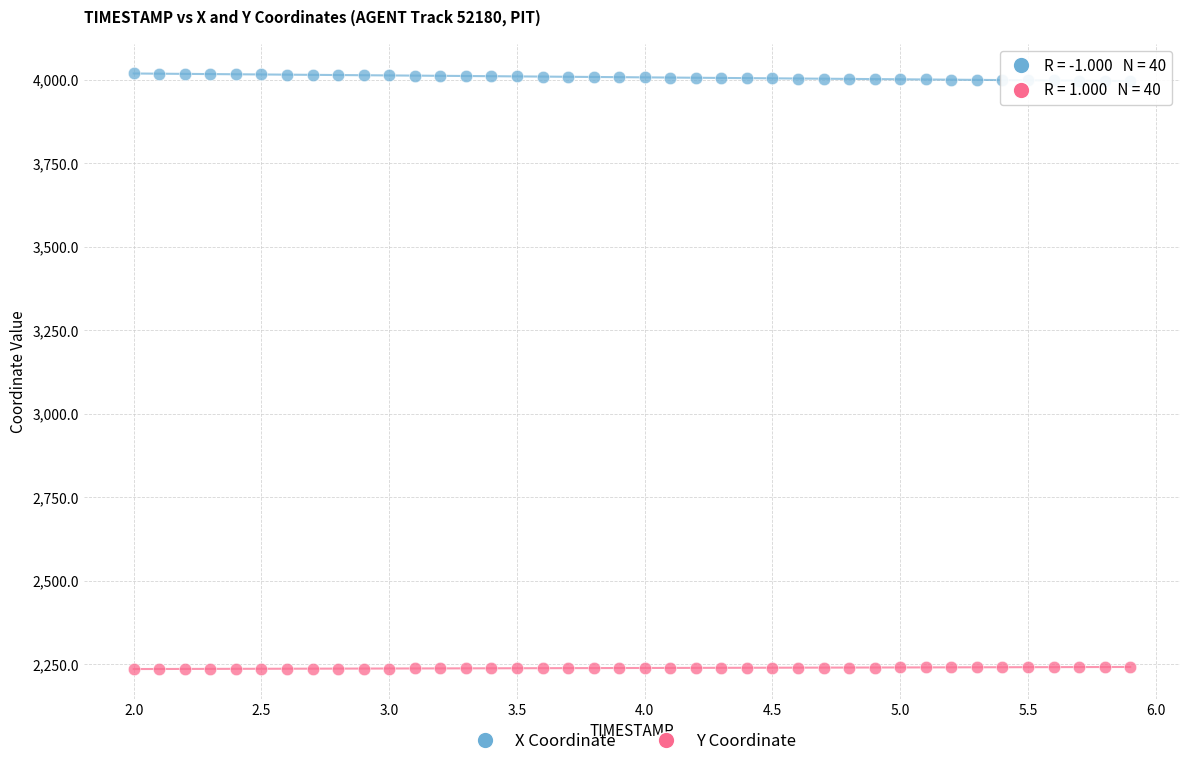

Which series reaches the minimum Y coordinate?

Y Coordinate